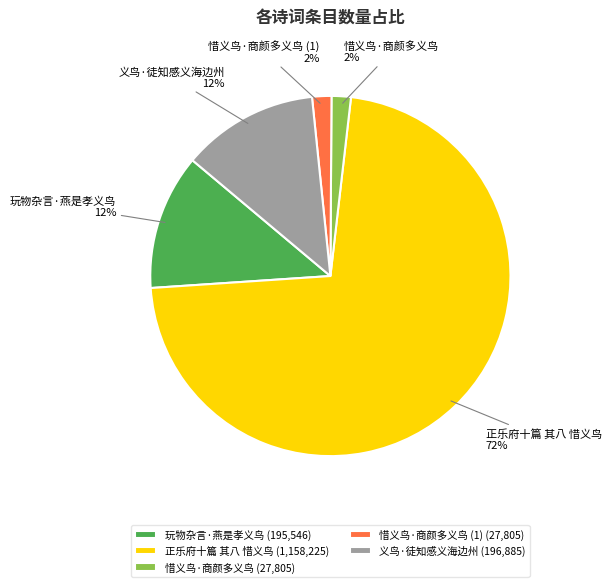

To the nearest percent, what portion does 惜义鸟·商颜多义鸟 represent?

2%